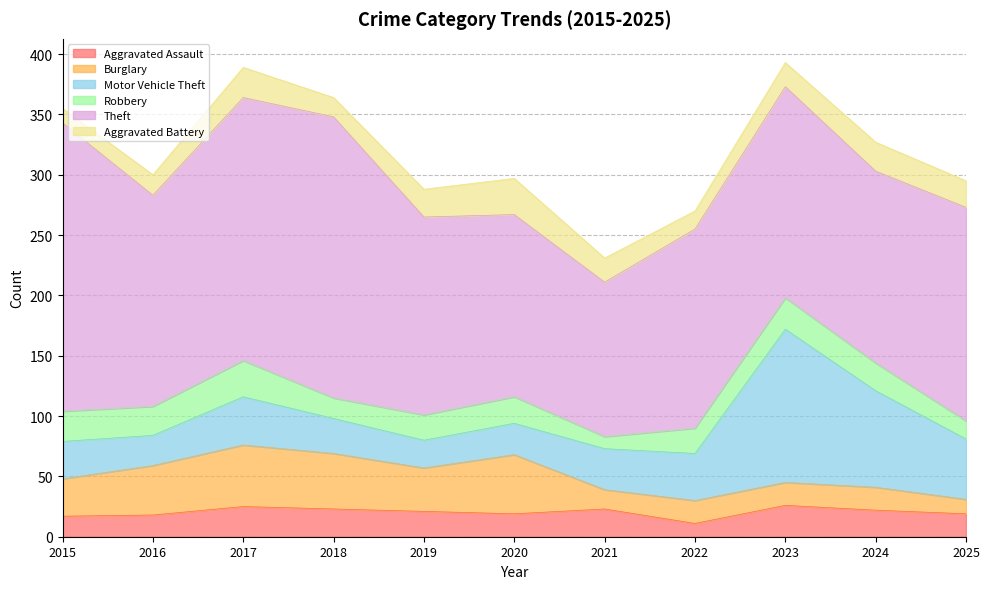

Is the value of Motor Vehicle Theft at 2022 greater than the value of Robbery at 2021?

Yes